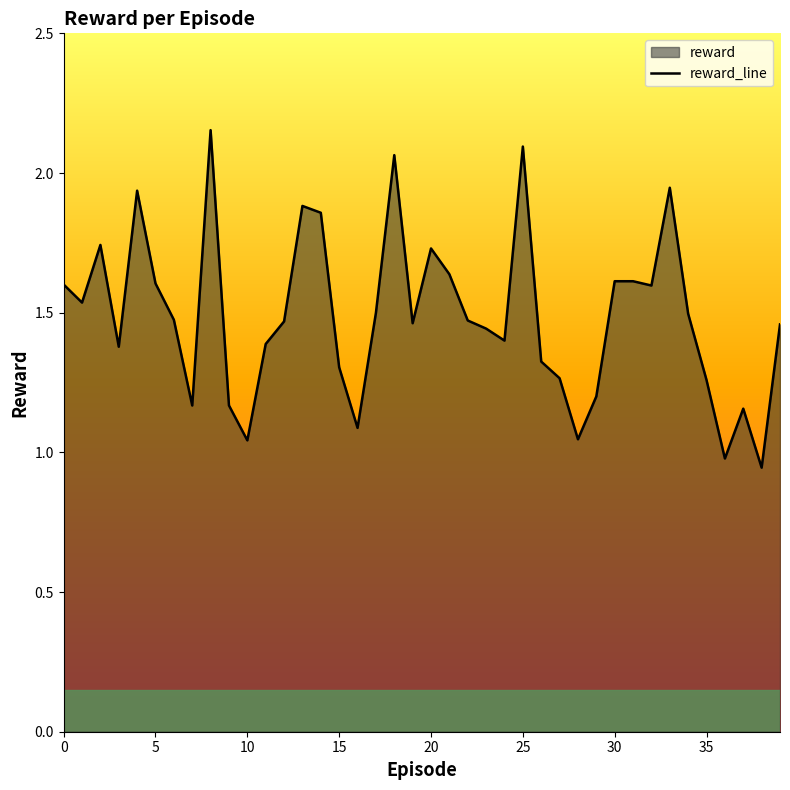

Rank the categories by value from lowest to highest.

38, 36, 10, 28, 16, 37, 7, 9, 29, 35, 27, 15, 26, 3, 11, 24, 23, 39, 19, 12, 22, 6, 34, 17, 1, 32, 0, 5, 30, 31, 21, 20, 2, 14, 13, 4, 33, 18, 25, 8